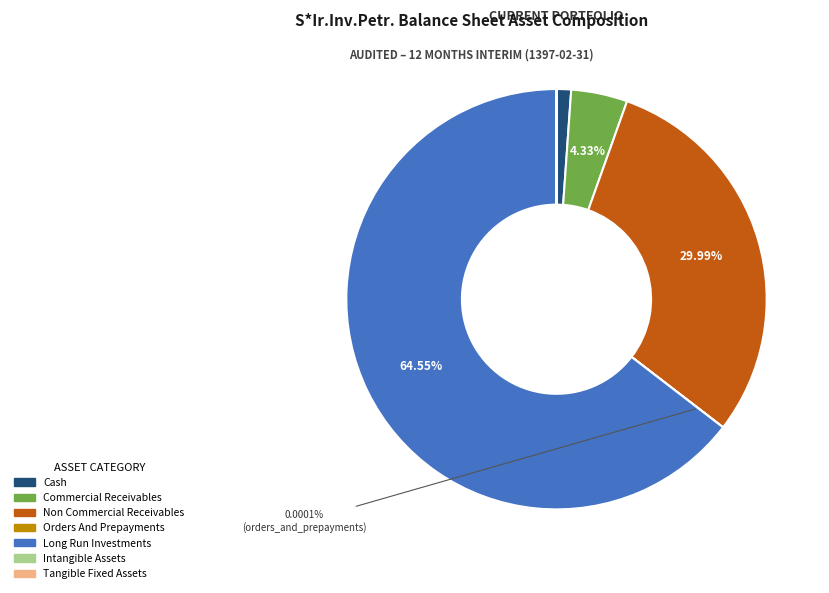

Is there a majority slice in this chart?

Yes